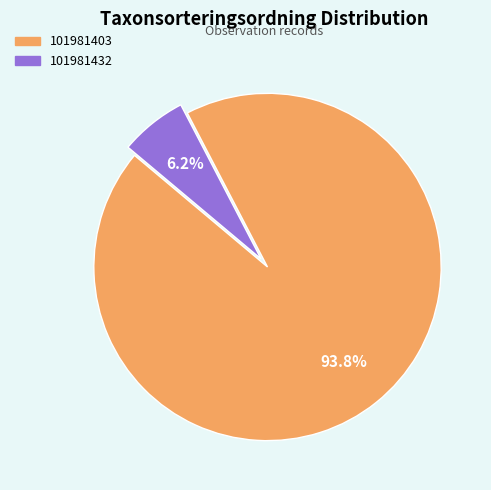

Do 101981432 and 101981403 together represent more than half of the pie?

Yes